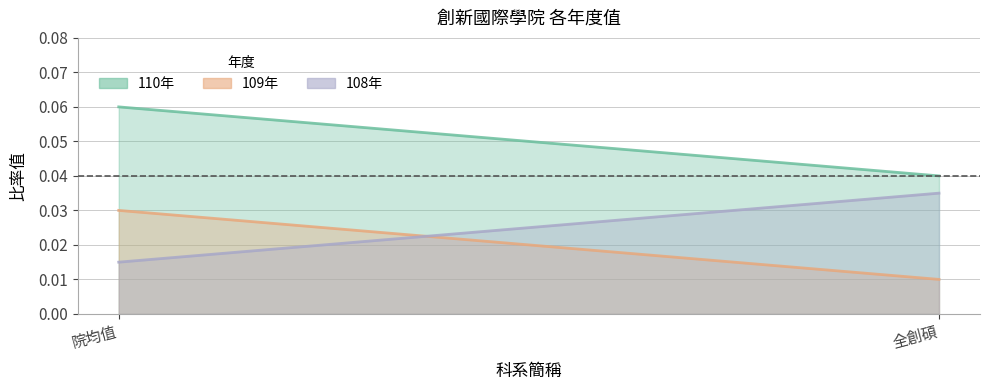

What is the total value across all series at 院均值?

0.1